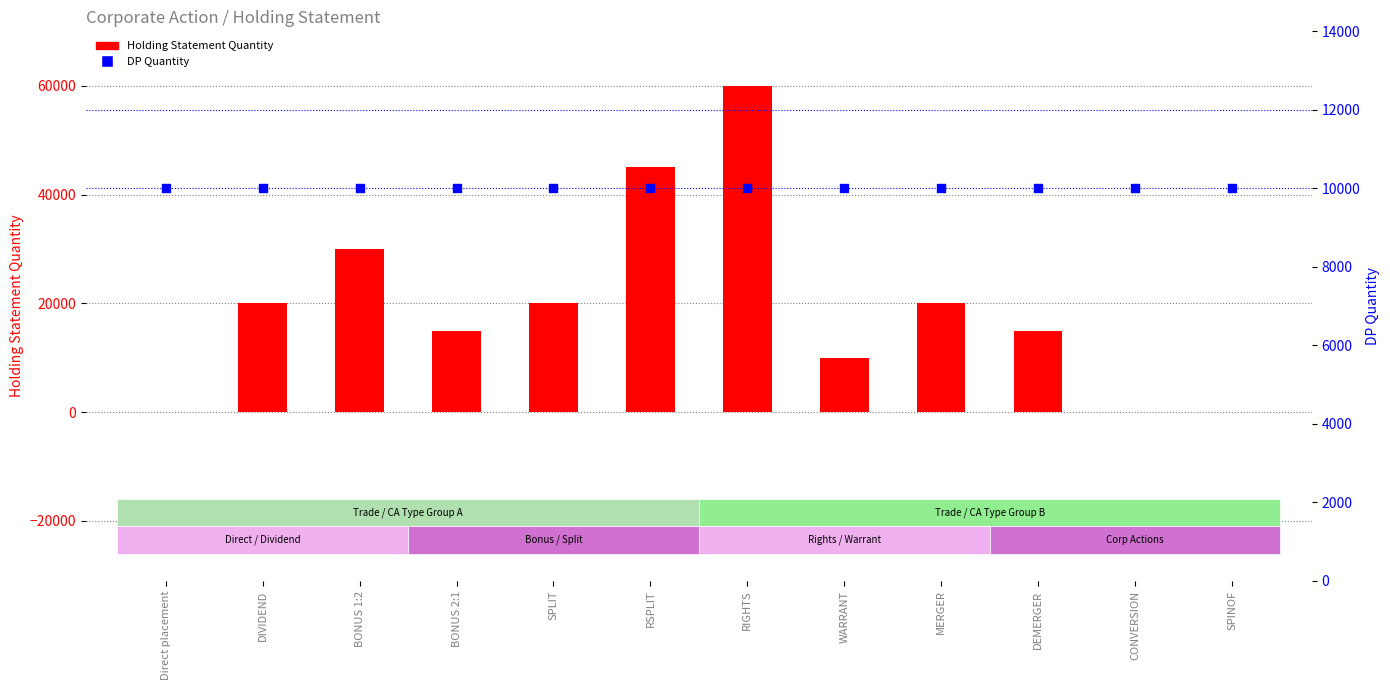

What is the total value across all series at MERGER?

30000